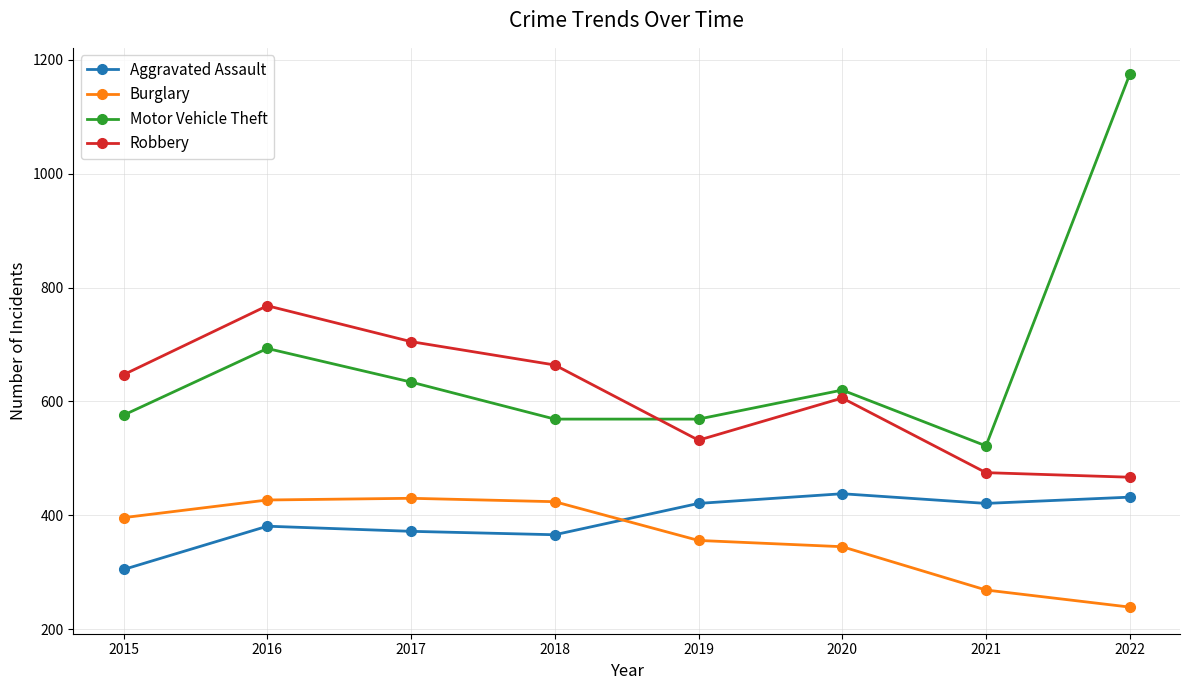

True or false: Motor Vehicle Theft and Burglary intersect in this chart.

False